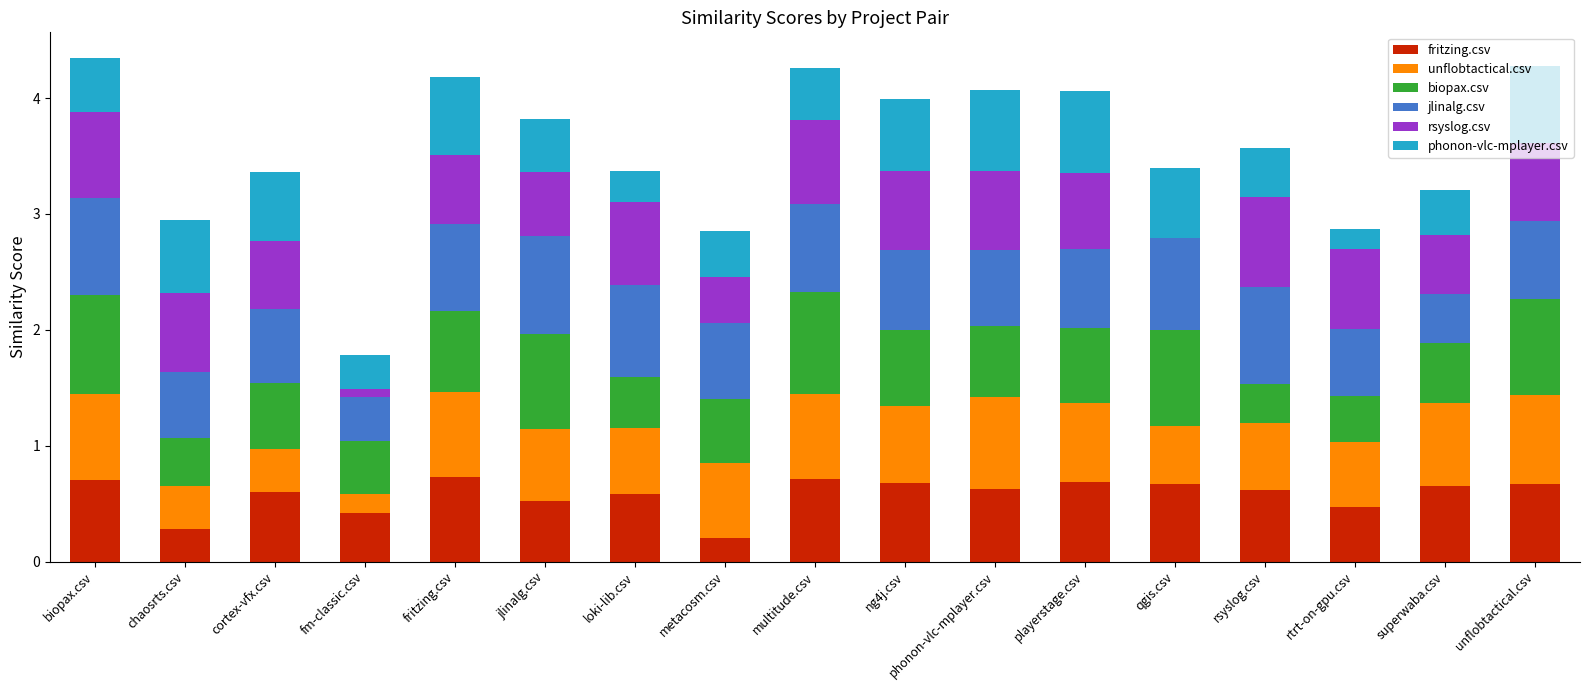

True or false: fritzing.csv has a value of 0.7 at ng4j.csv.

True